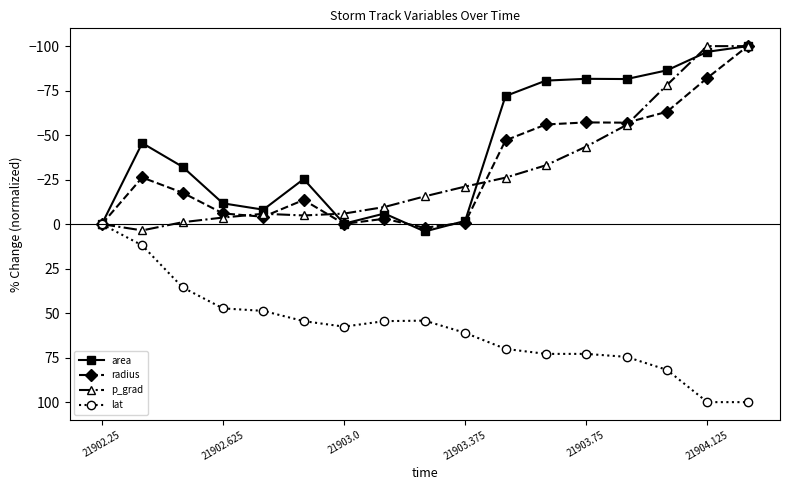

Which series has the largest total across all categories?

lat